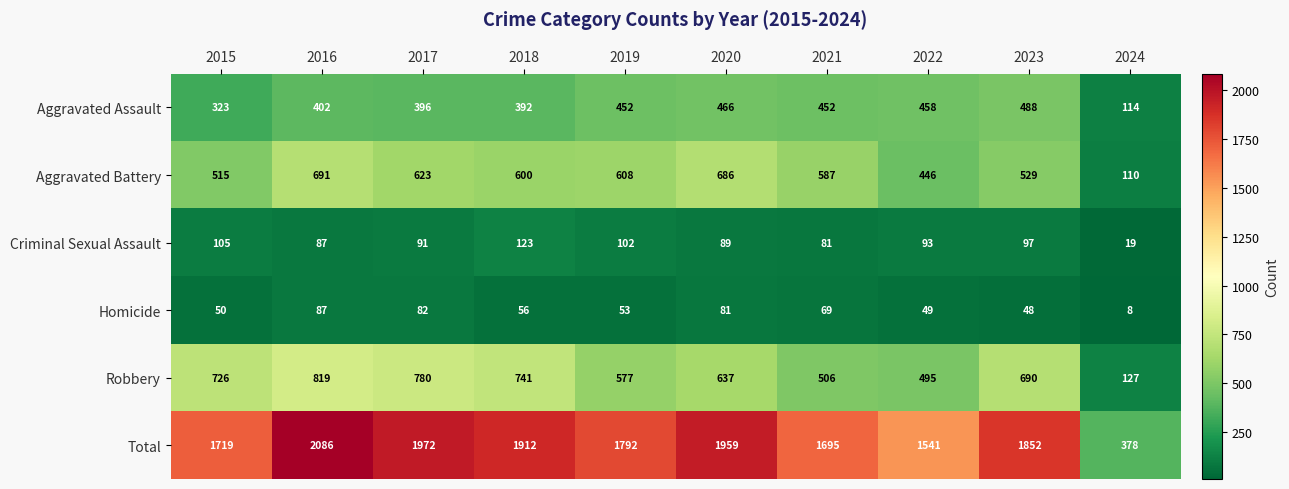

Count the number of data series in this chart.

6